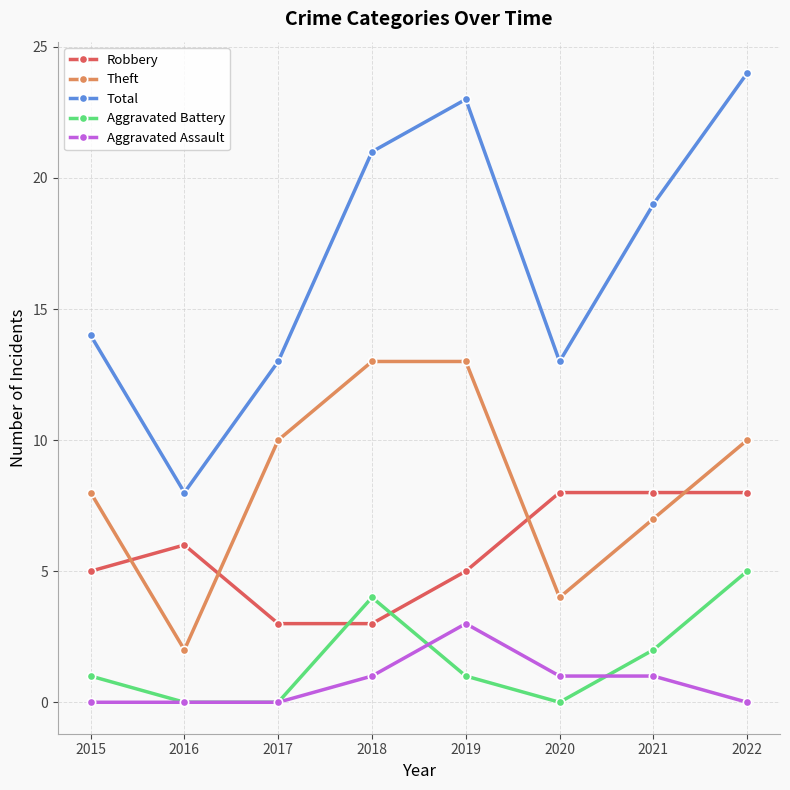

The Robbery series shows 6 at 2016. True or false?

True